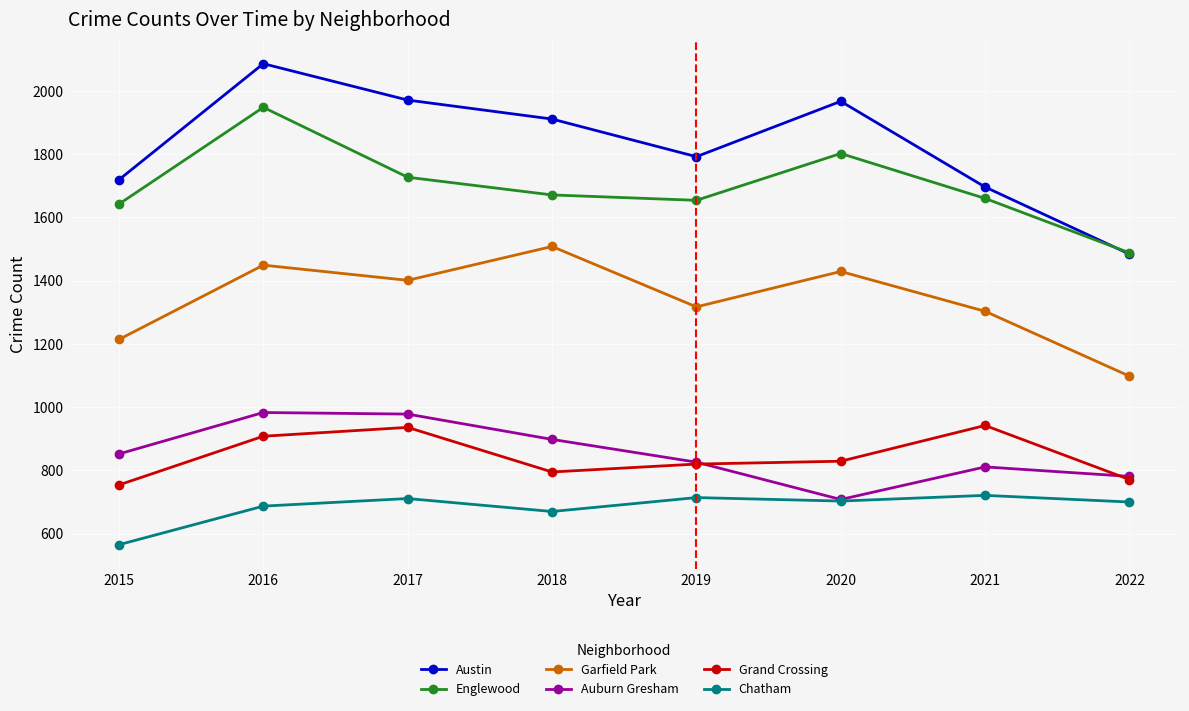

Is it true that Grand Crossing equals 942 at 2021?

True